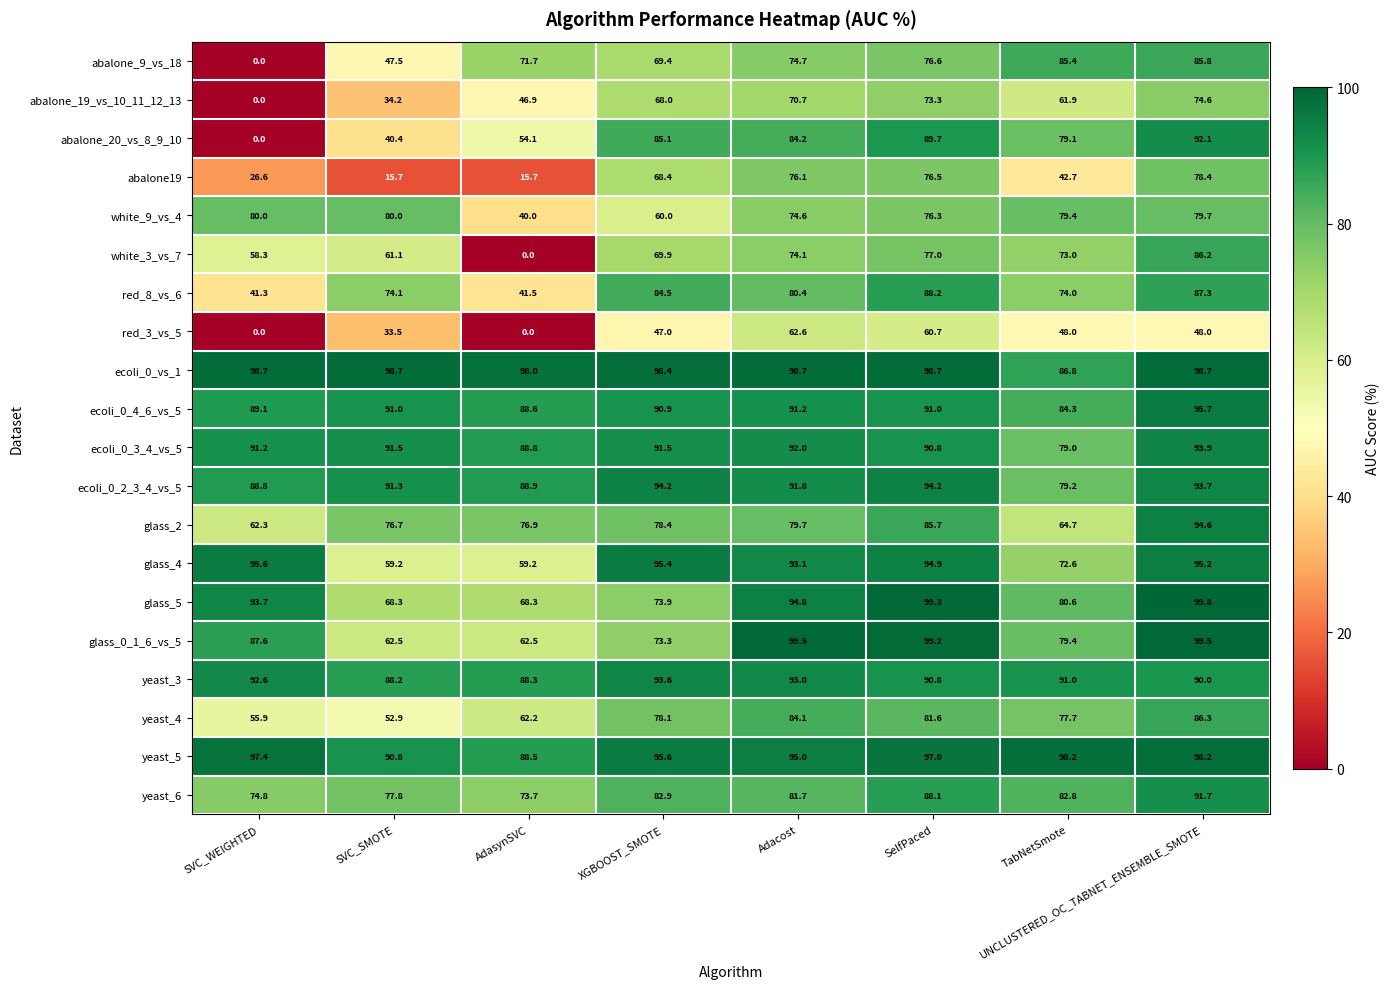

Which series has the largest total across all categories?

ecoli_0_vs_1